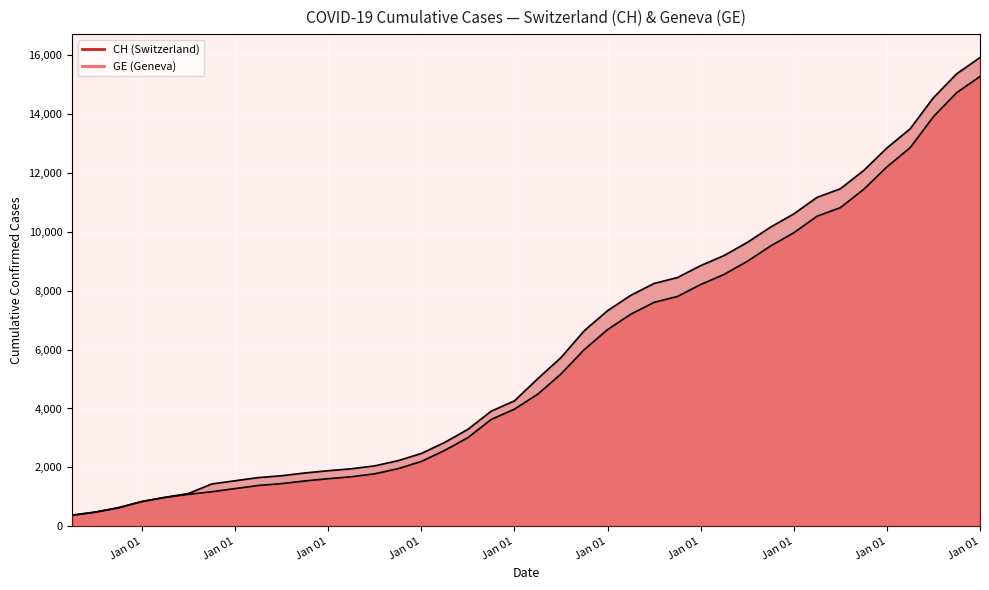

At which category does the chart reach its peak across all series?

Jan 01